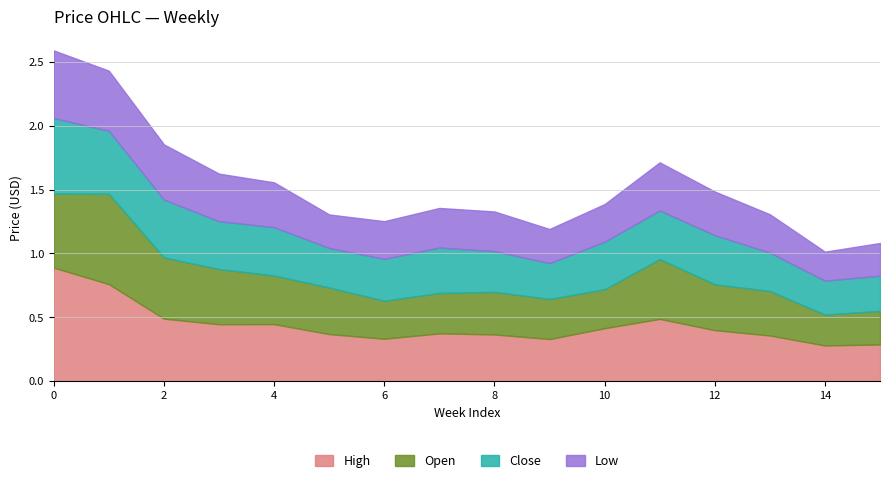

How many interior local valleys does the high series have?

4